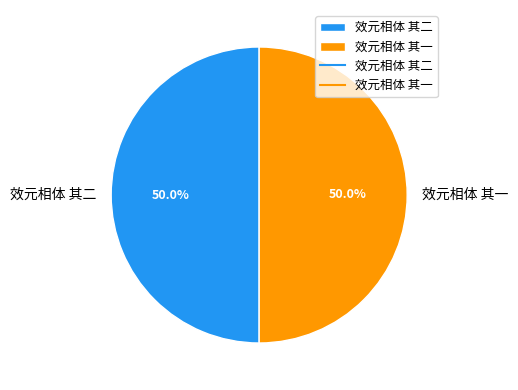

Count the number of slices in the pie.

2